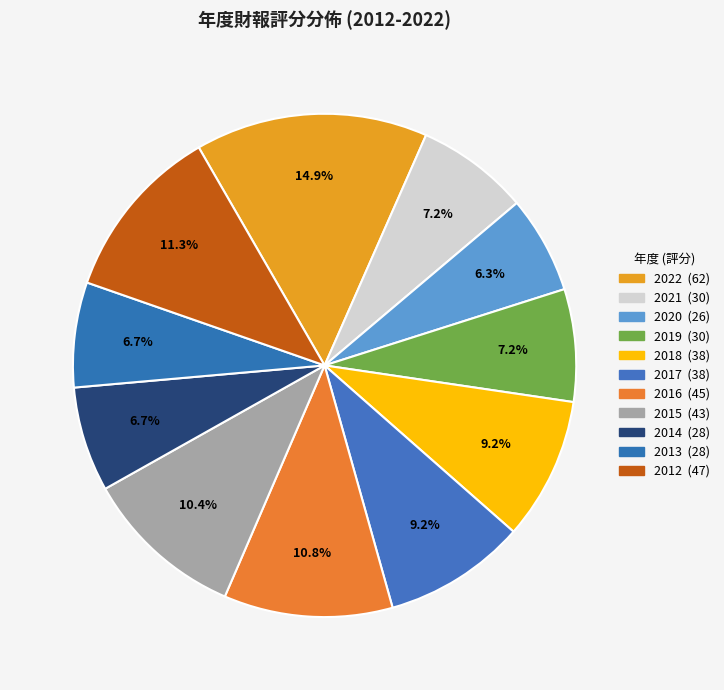

How many segments does this pie chart have?

11